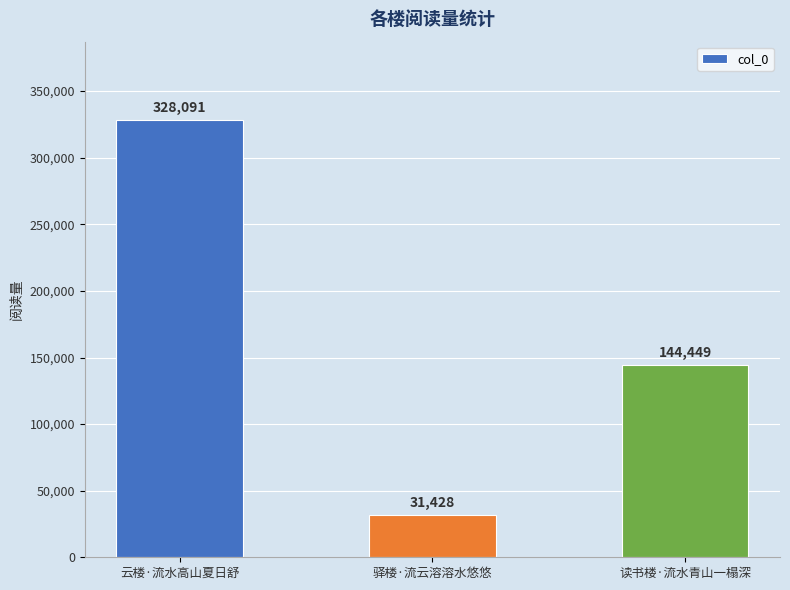

At which label is the value closest to 179759?

读书楼·流水青山一榻深